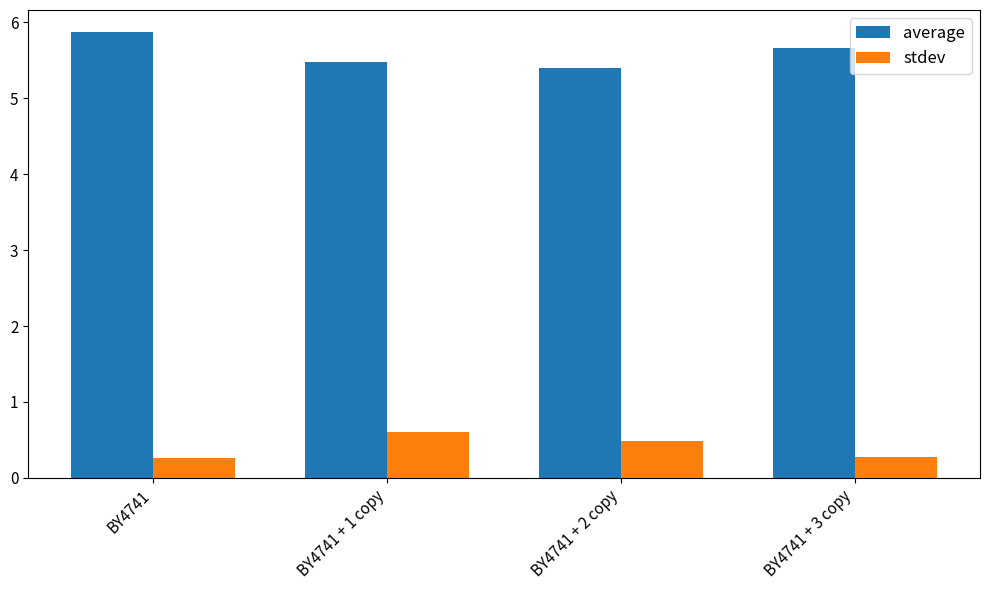

What is the total value across all series at BY4741 + 3 copy?

5.9